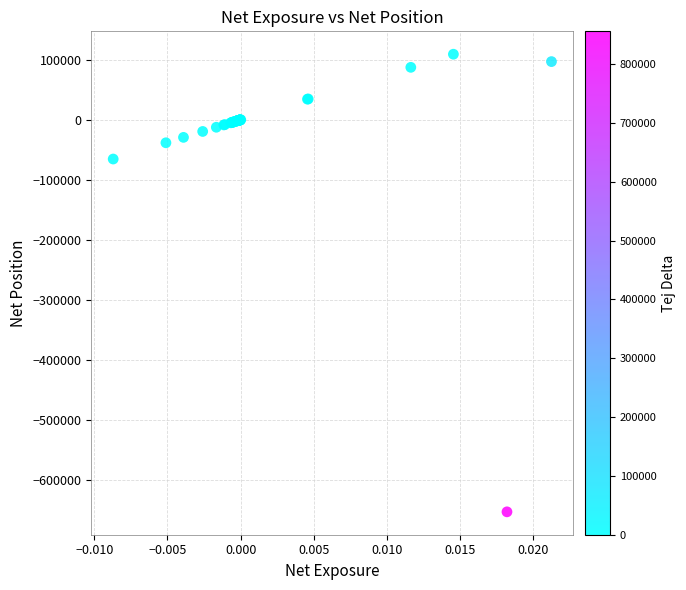

What Y value in the scatter plot is closest to -271659?

-65322